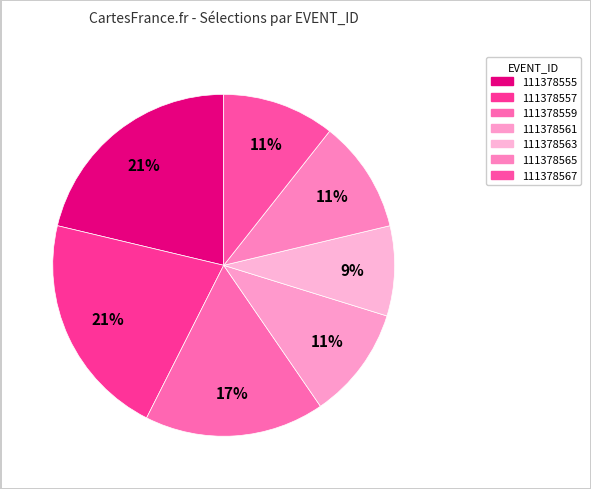

How many segments does this pie chart have?

7